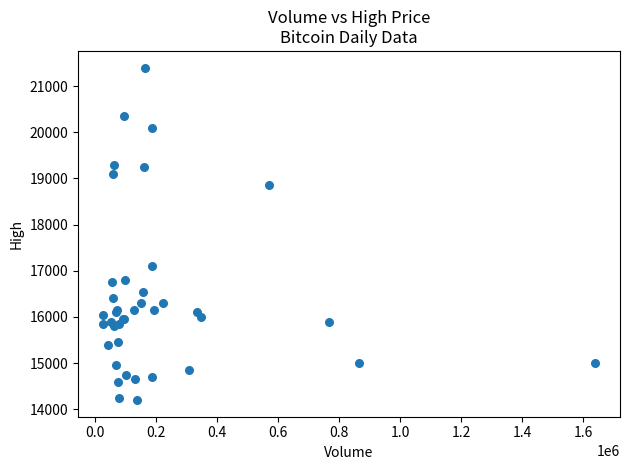

What Y value in the scatter plot is closest to 17800?

17100